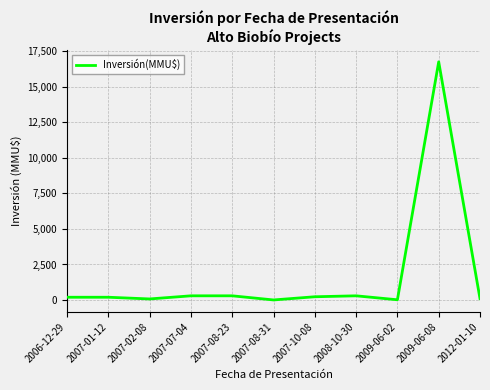

What is the difference between the maximum and minimum values?

16726